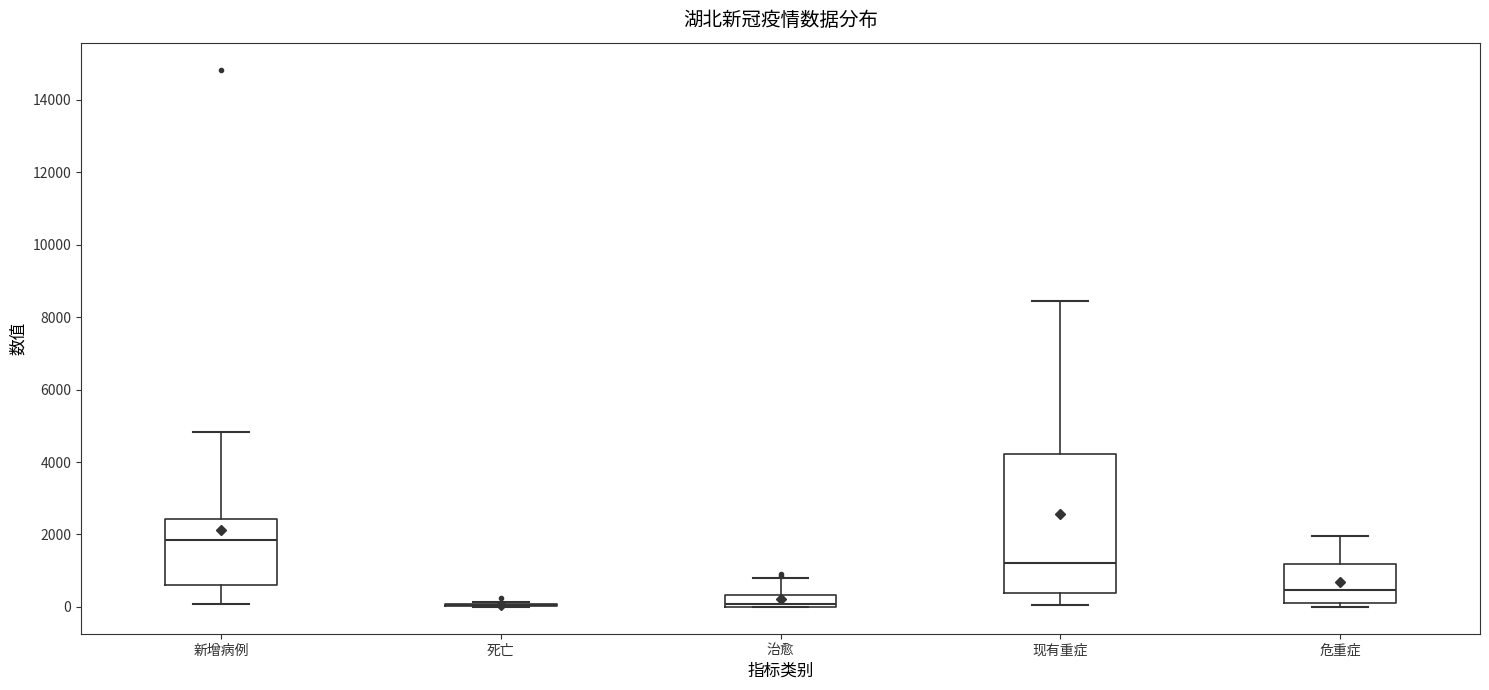

Reading left to right, read every box against the y-axis: the position of its median line, the range the box covers, and the ends of its whiskers. The values are not printed on the chart, so give them approximately, as read against the axis.

新增病例: median 1800, box 600 to 2400, whiskers 0 to 4800
死亡: box collapsed to a line at 0, whiskers 0 to 200
治愈: median 0 (just above the box's lower edge), box 0 to 400, whiskers 0 to 800
现有重症: median 1200, box 400 to 4200, whiskers 0 to 8400
危重症: median 400, box 0 to 1200, whiskers 0 (just below the box's lower edge) to 2000